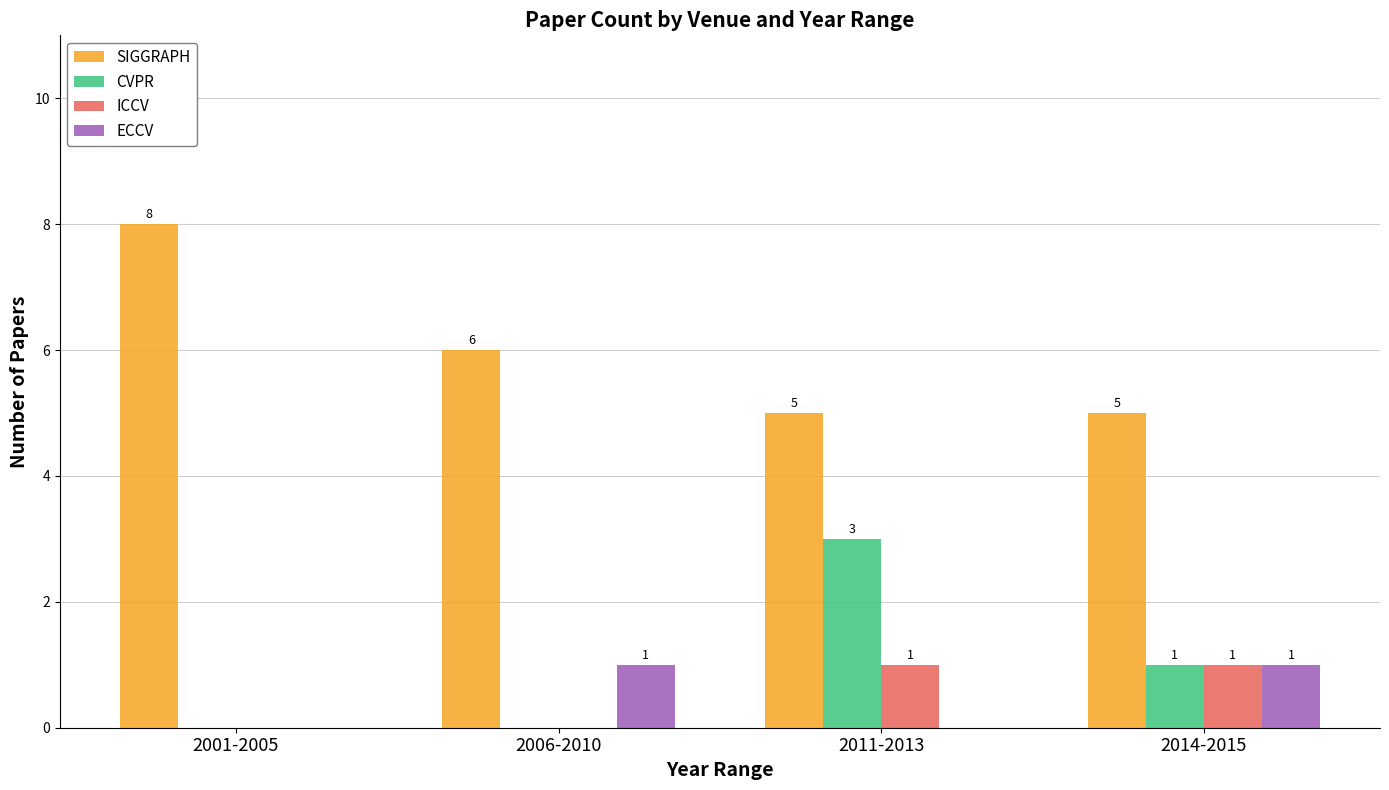

Is the value of CVPR at 2006-2010 greater than the value of ECCV at 2006-2010?

No